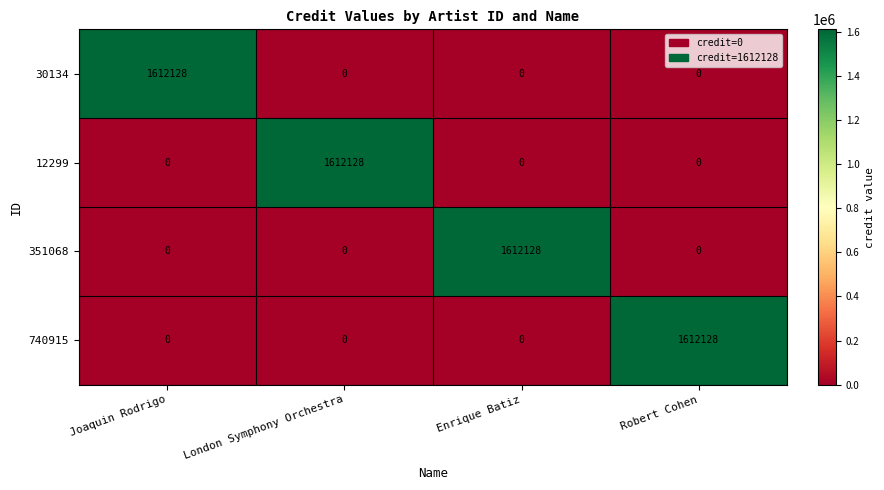

What is the difference between the maximum and minimum values in the 740915 series?

1612128